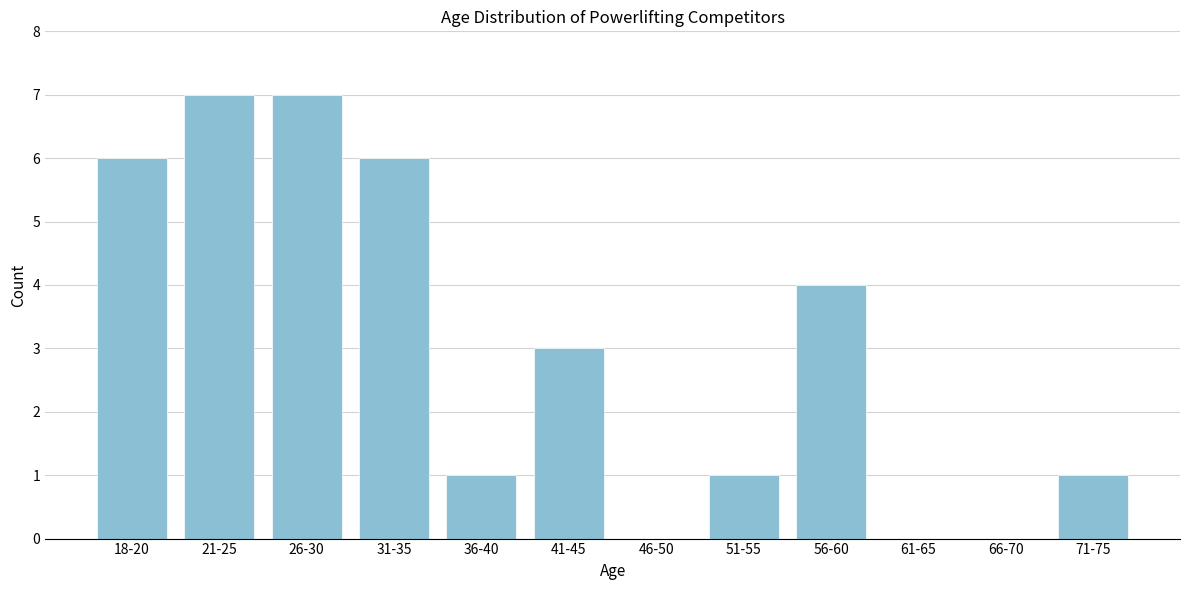

Reading left to right, list all the values displayed in this chart.

18-20=6	21-25=7	26-30=7	31-35=6	36-40=1	41-45=3	46-50=0	51-55=1	56-60=4	61-65=0	66-70=0	71-75=1